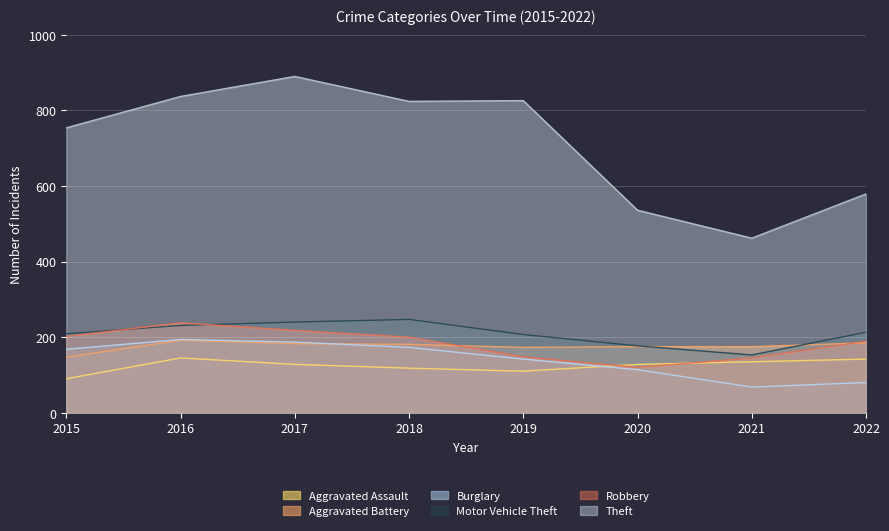

Does the chart display data point markers on the line(s)?

No